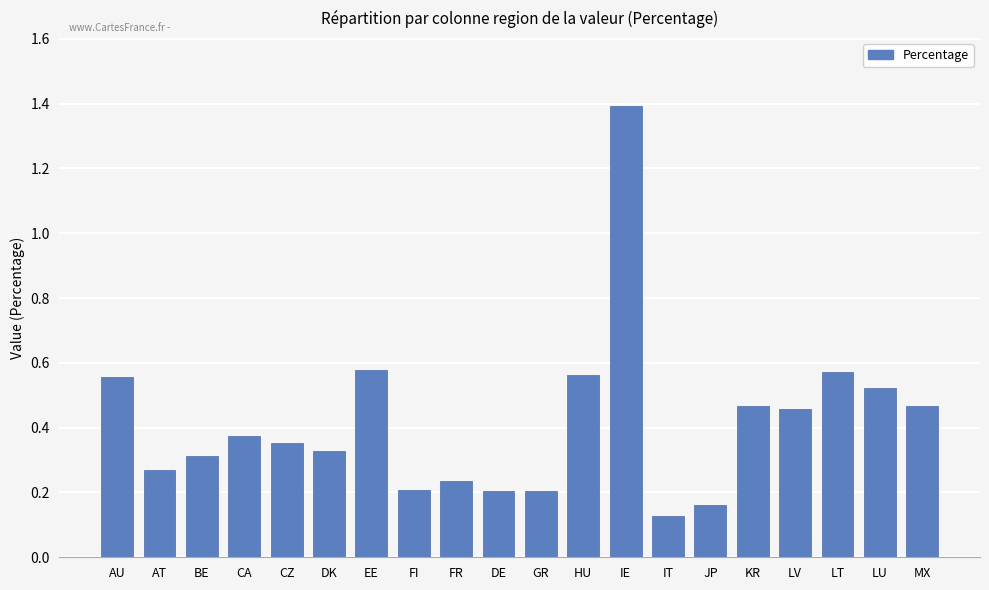

What is the greatest value displayed?

1.4